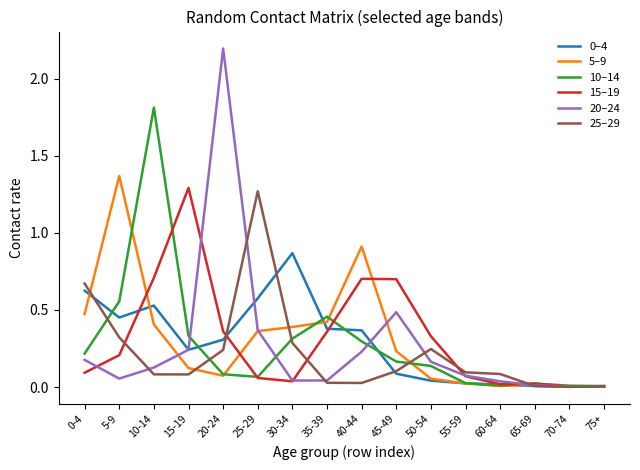

Which label corresponds to the largest value in the chart?

20-24